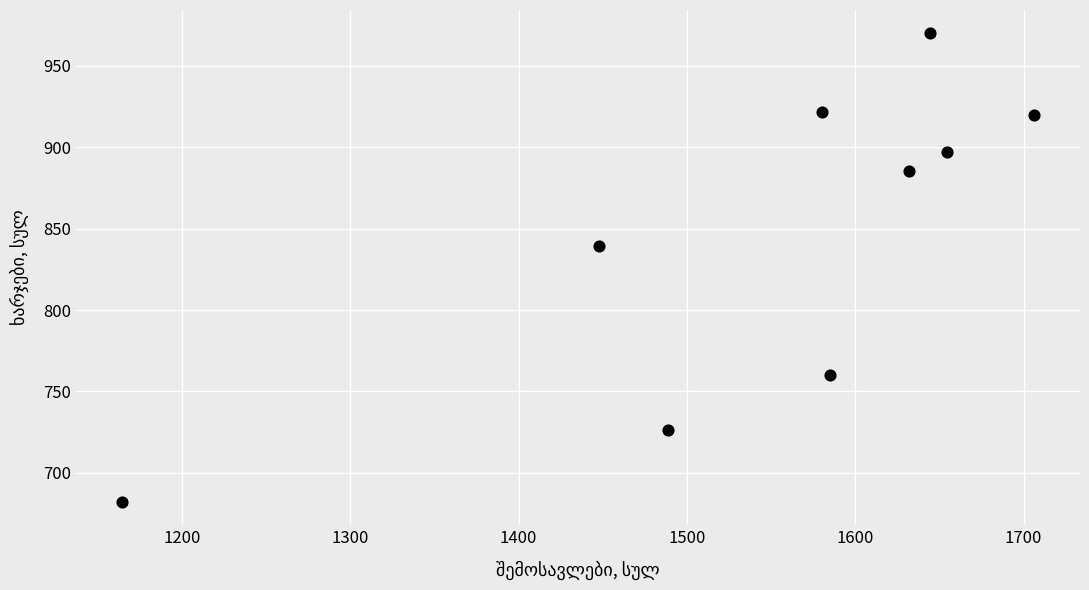

What Y value in the scatter plot is closest to 826?

839.3